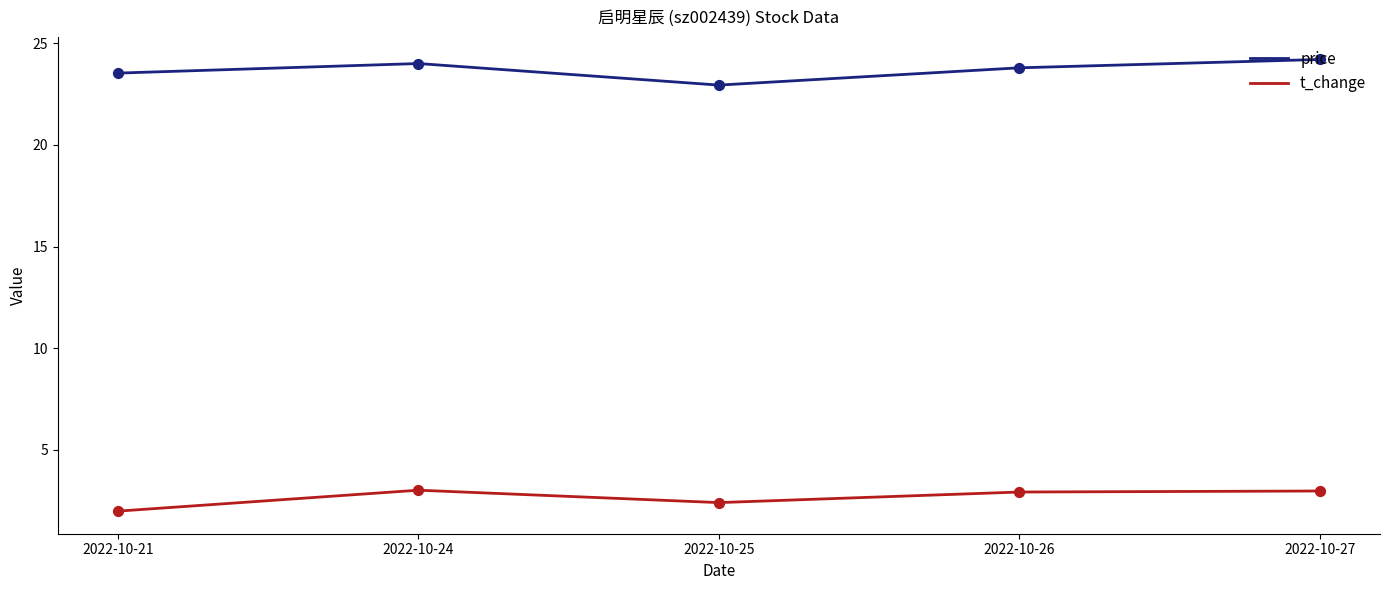

What is the total value across all series at 2022-10-21?

25.5